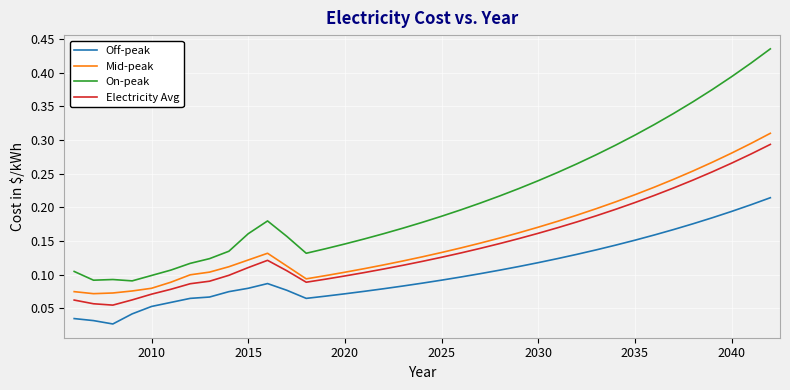

Which series has the largest range (max minus min)?

On-peak